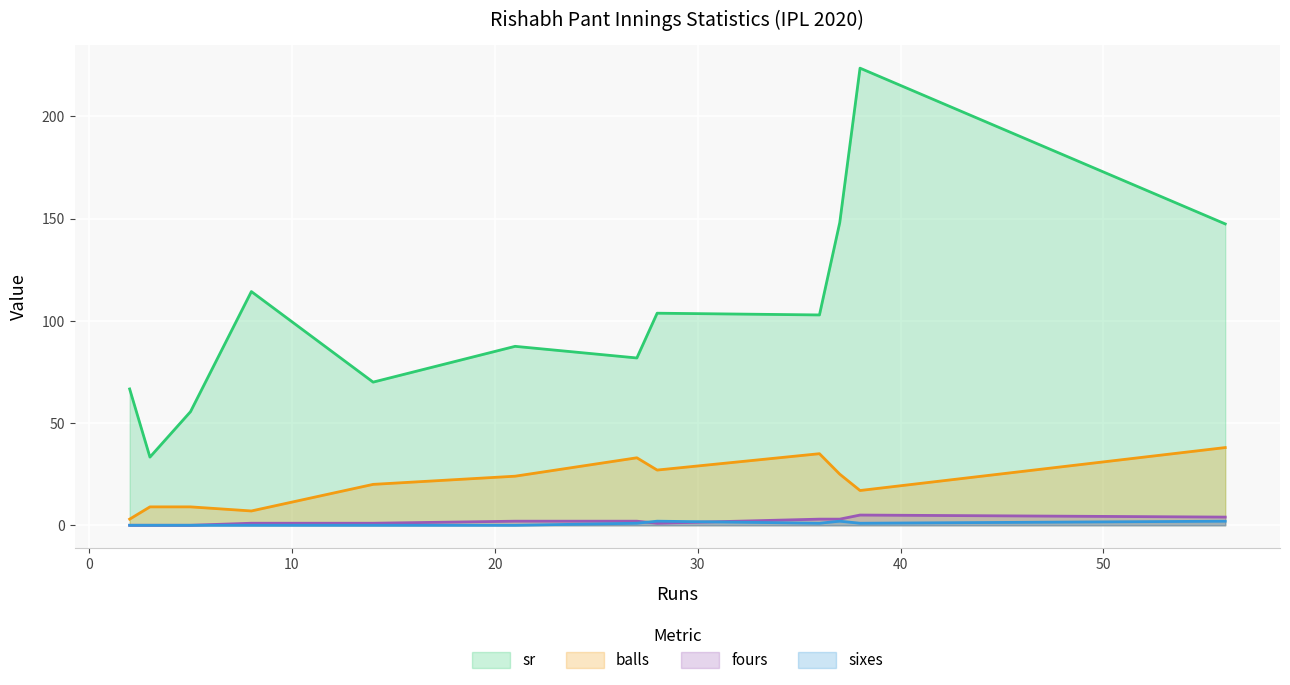

True or false: fours has more than 2 points higher than both neighbors.

True